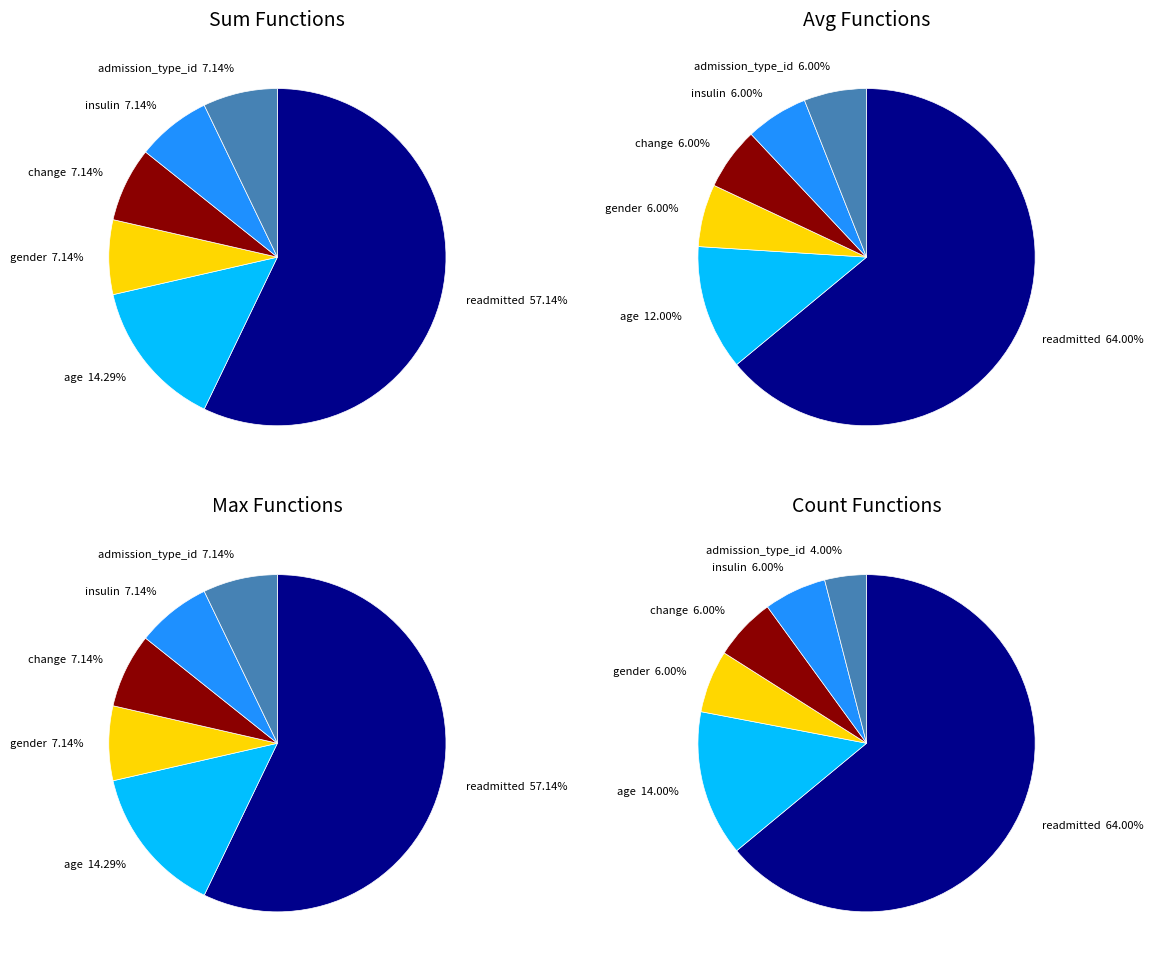

How many segments does this pie chart have?

6